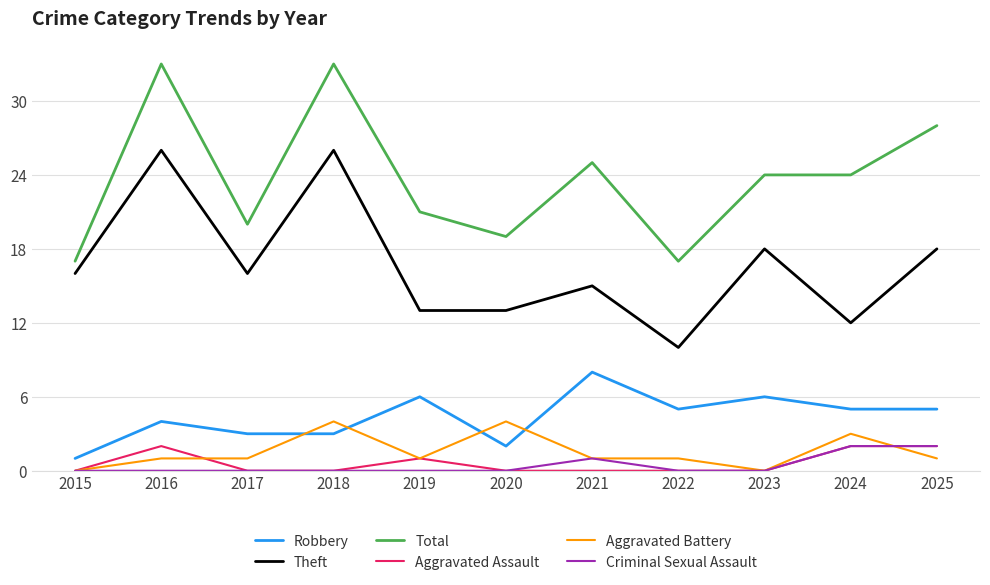

Where is Robbery nearest to the value 4?

2016